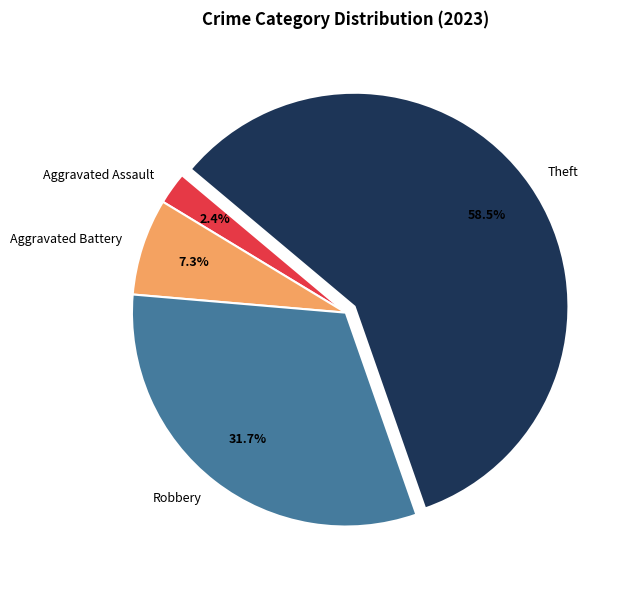

Rank the categories by value from lowest to highest.

Aggravated Assault, Aggravated Battery, Robbery, Theft